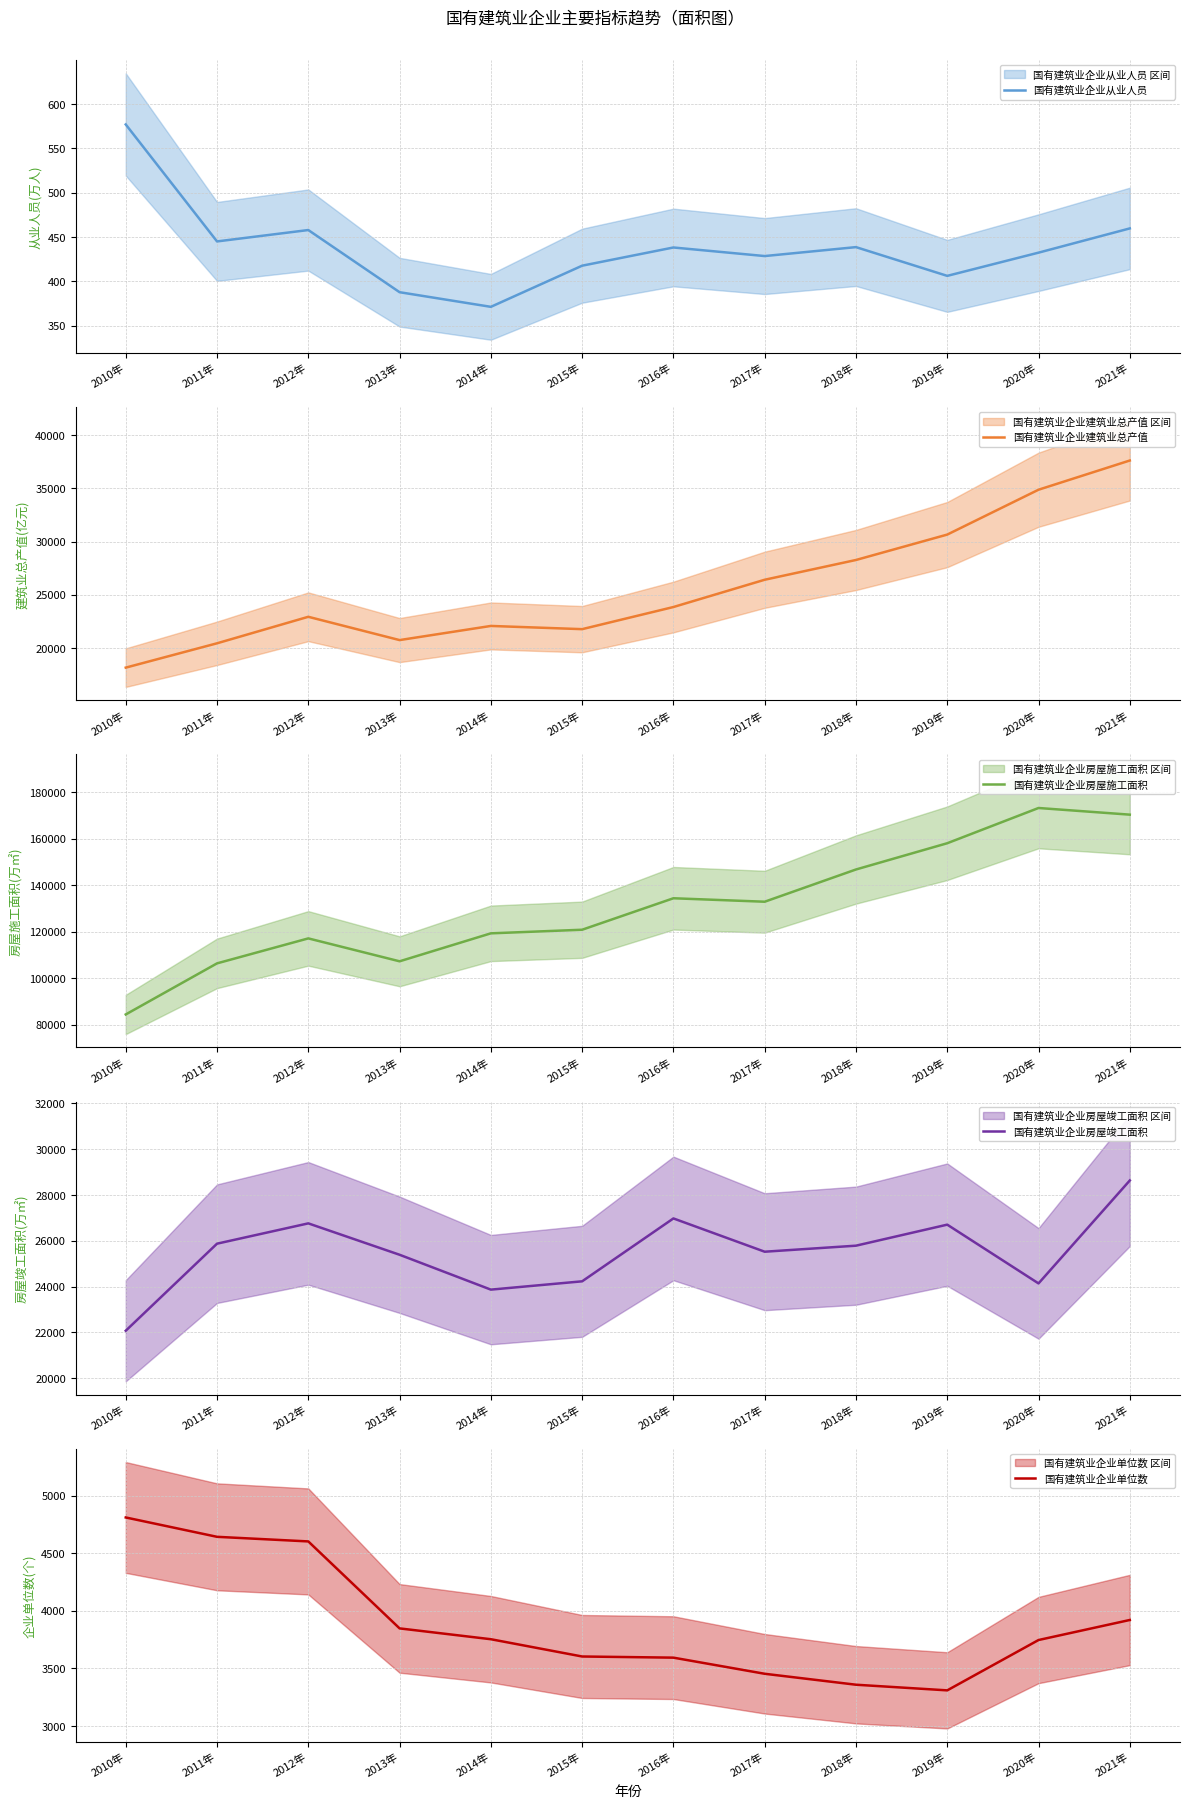

What is the maximum value for 国有建筑业企业建筑业总产值?

37629.4